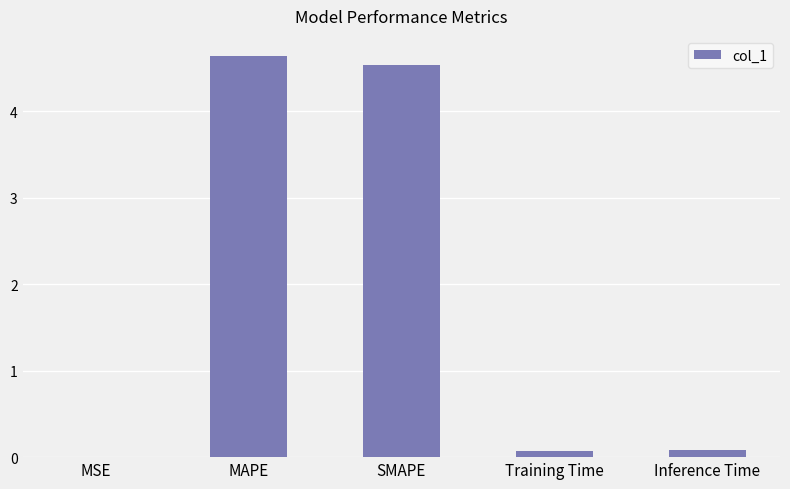

The chart shows a value of 1.4 at MAPE. True or false?

False